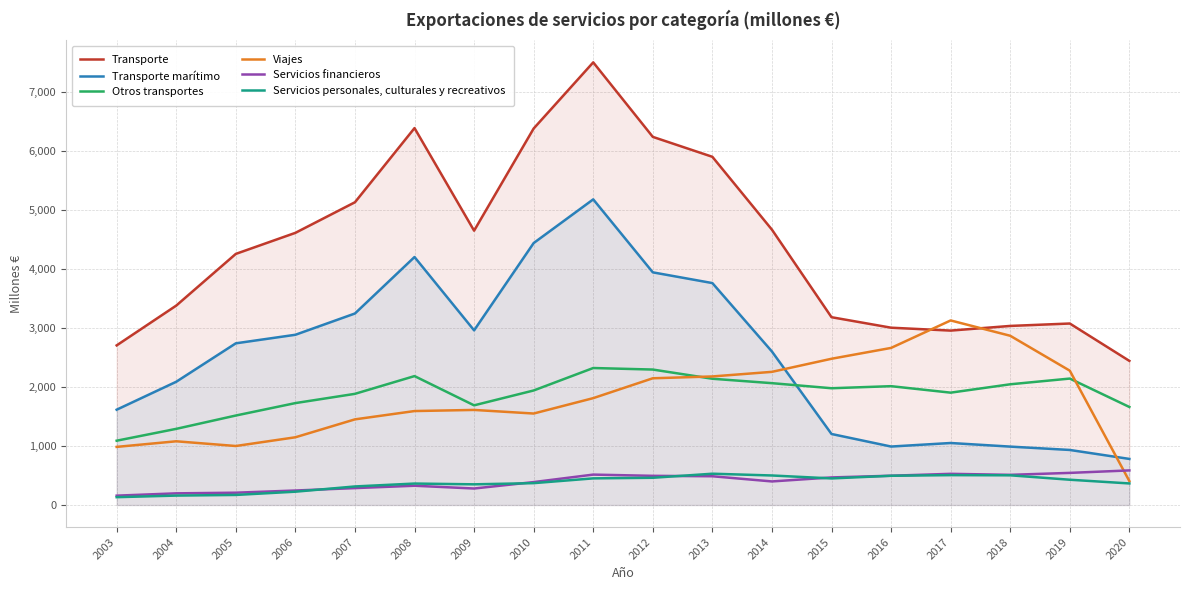

What is the value of the Transporte point at the 17th from the left?

3079